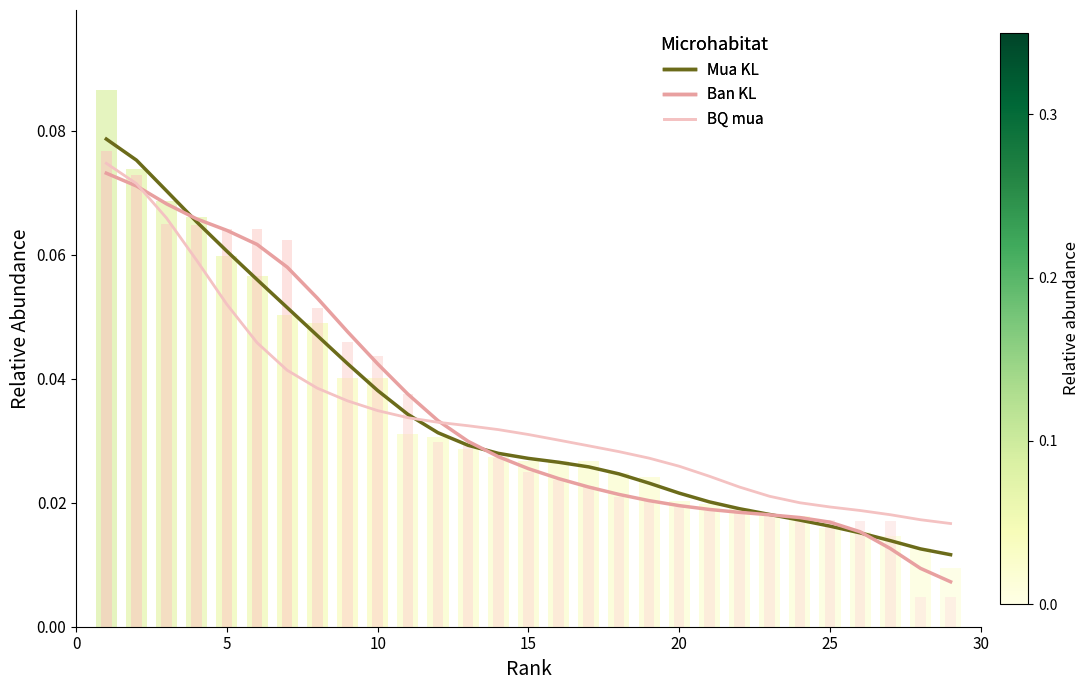

Is it true that Ban KL (trend) equals 0.0 at 14?

False